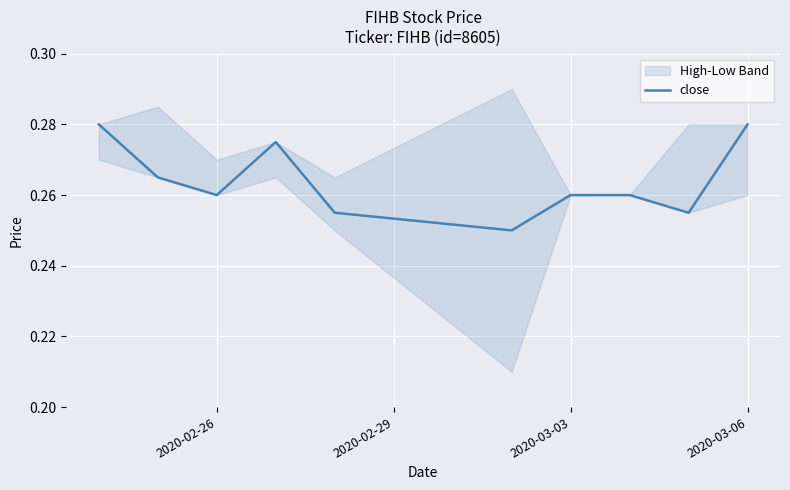

What is the sum of the values at 2020-03-03 and 2020-02-26?

0.5